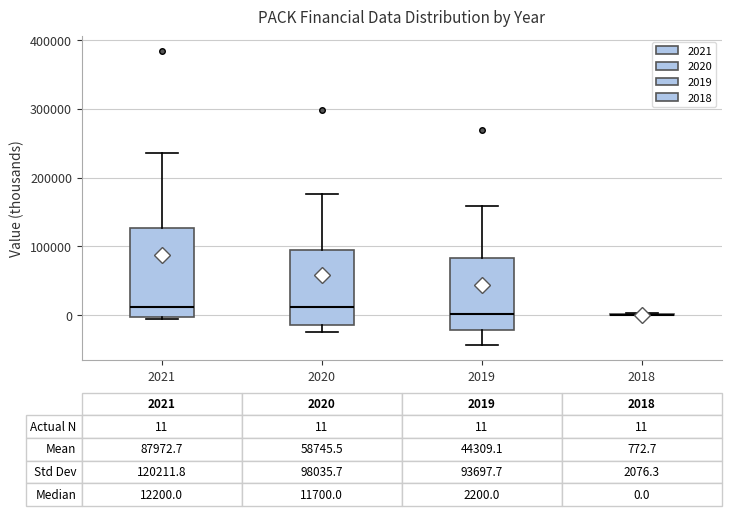

Which box is the tallest, from its lower edge to its upper edge?

2021